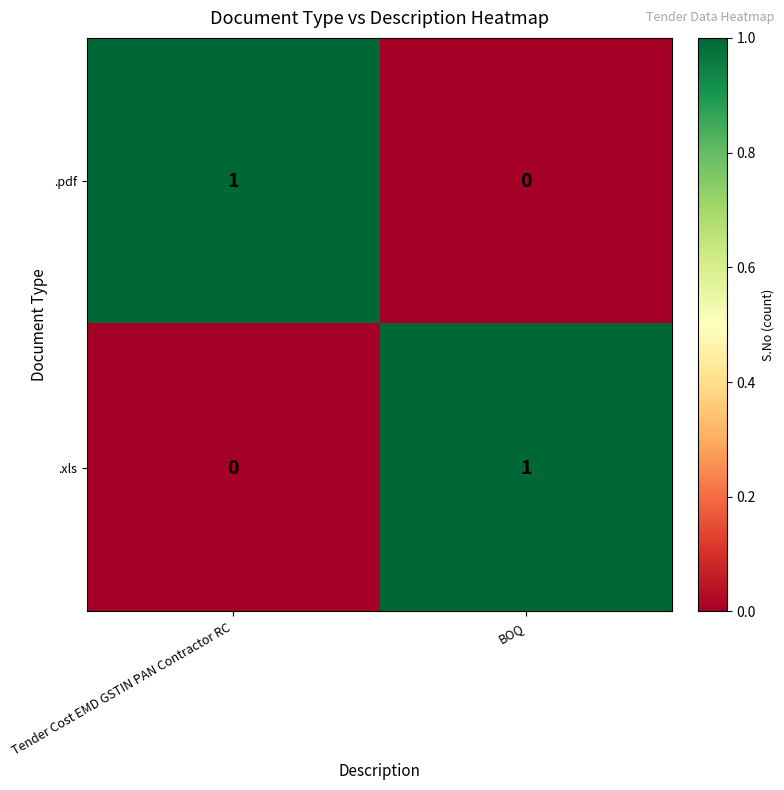

The .xls series shows 0 at BOQ. True or false?

False